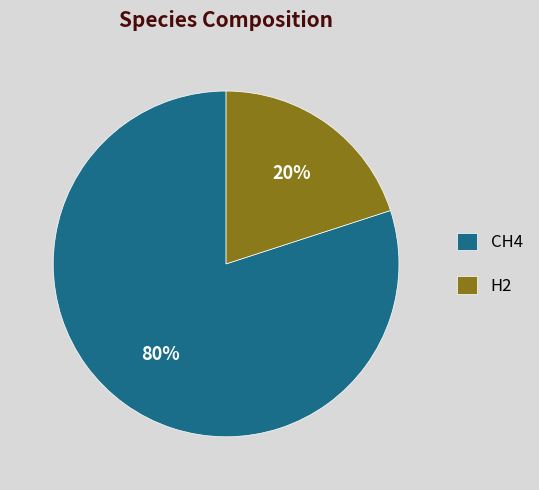

Is there a majority slice in this chart?

Yes